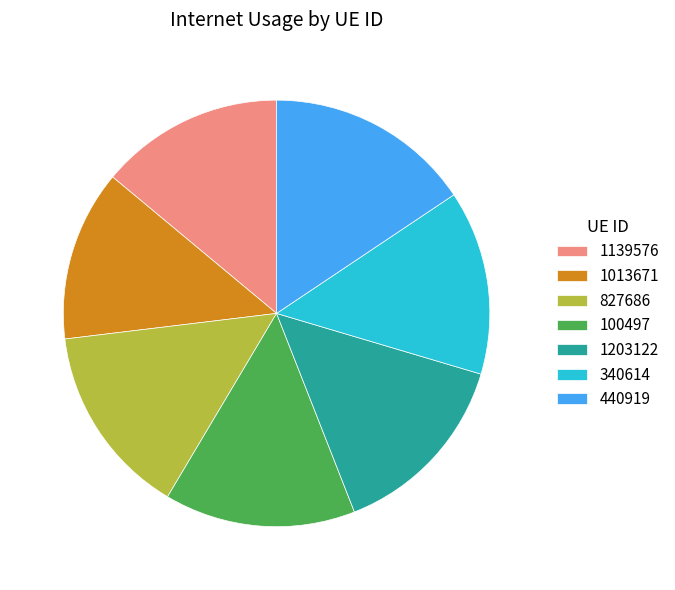

Which category has the smallest portion of the pie?

1013671